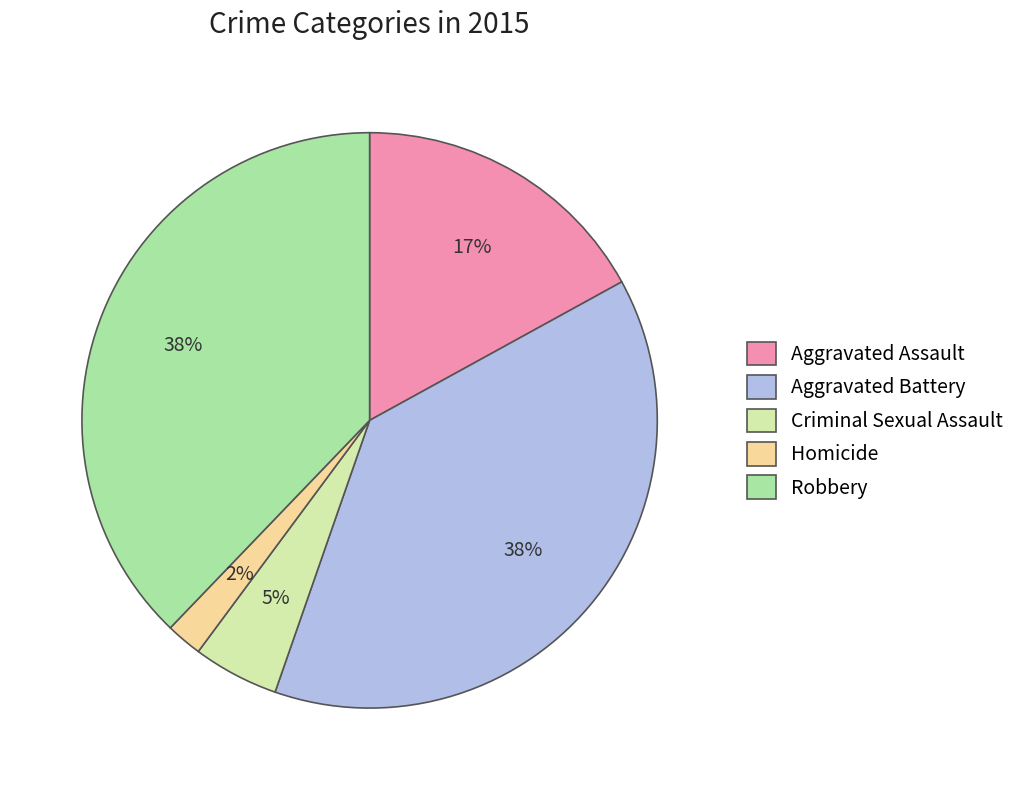

Do Aggravated Assault and Robbery together represent more than half of the pie?

Yes